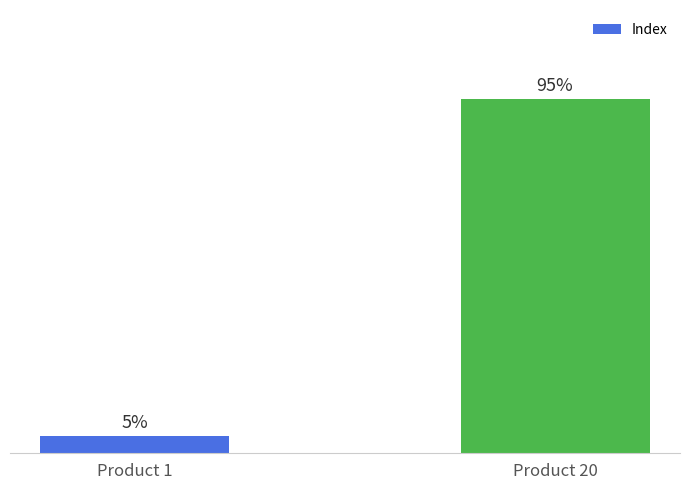

List the labels in order of value, largest first.

Product 20, Product 1